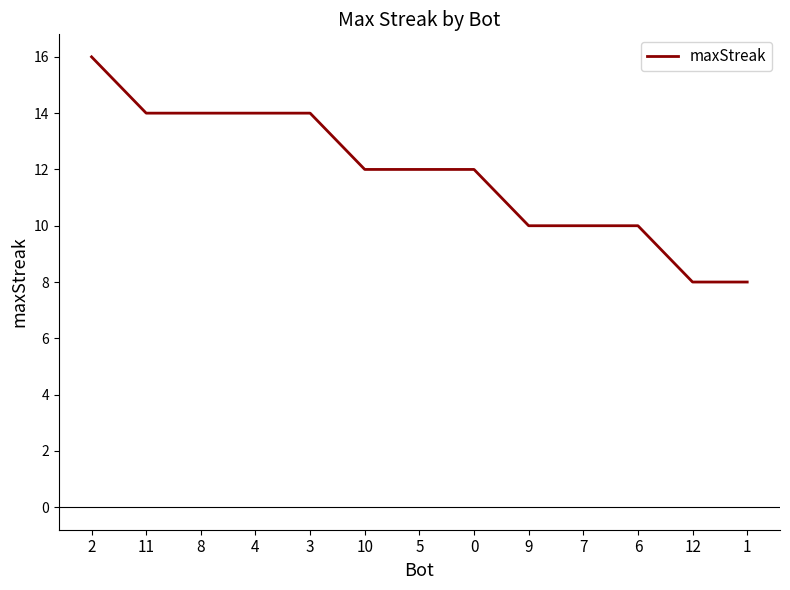

What is the greatest value displayed?

16